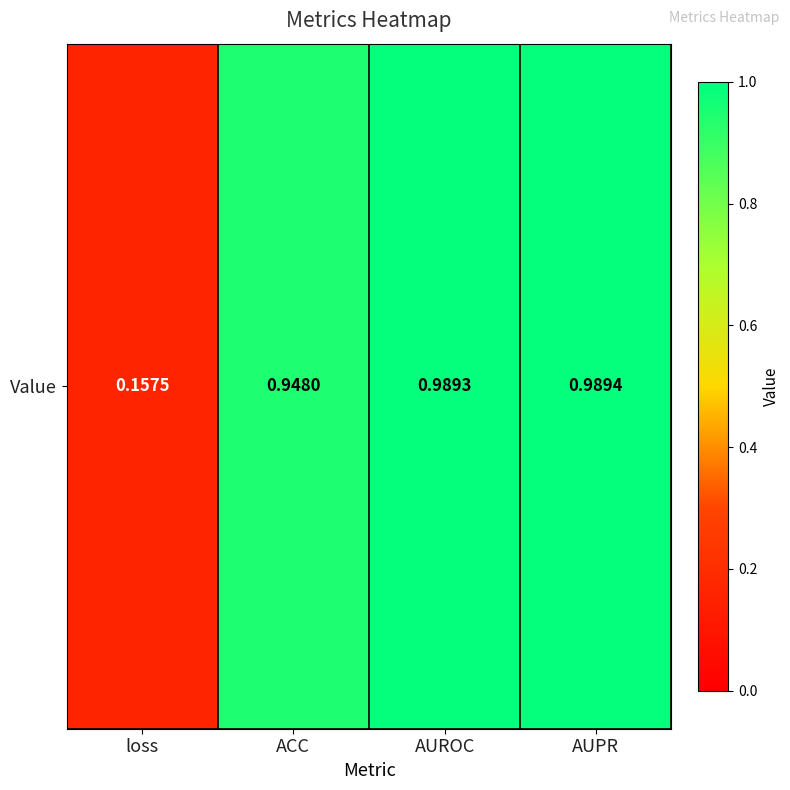

Reading right to left, what are all the values shown in this chart?

1.0	1.0	0.9	0.2